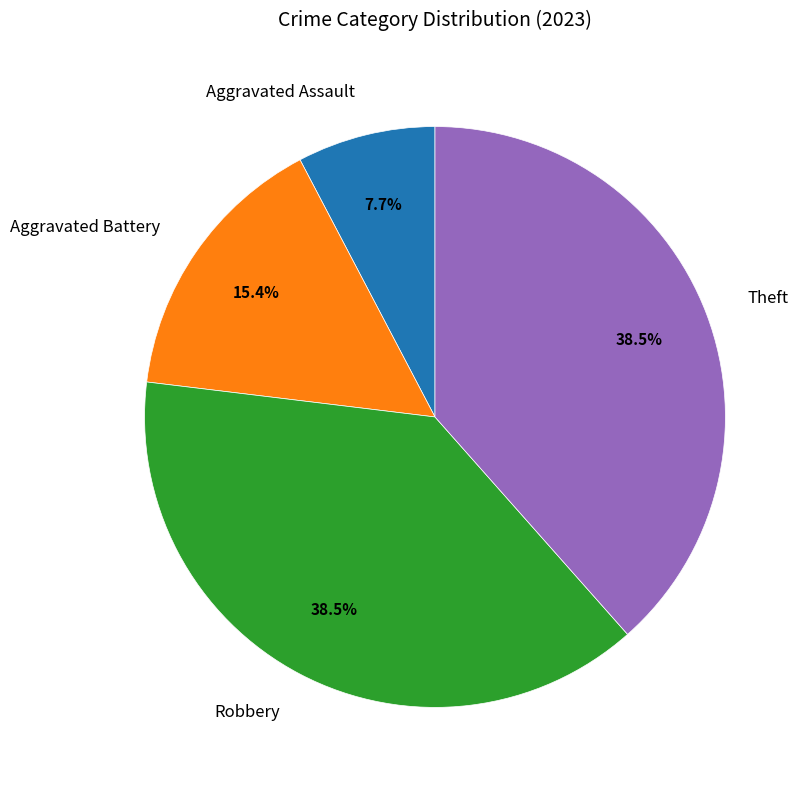

Combined, do Aggravated Battery and Robbery account for over 50%?

Yes